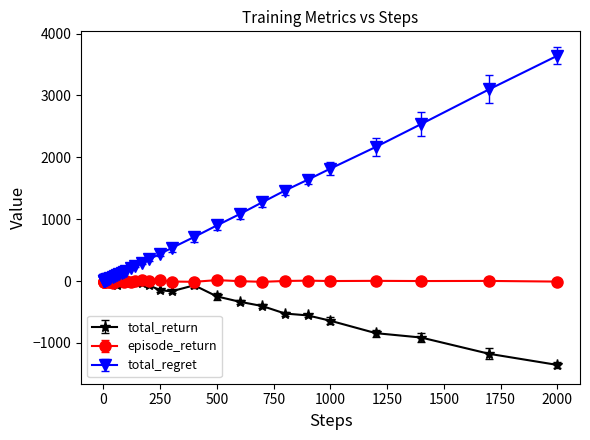

Which series has the largest range (max minus min)?

total_regret